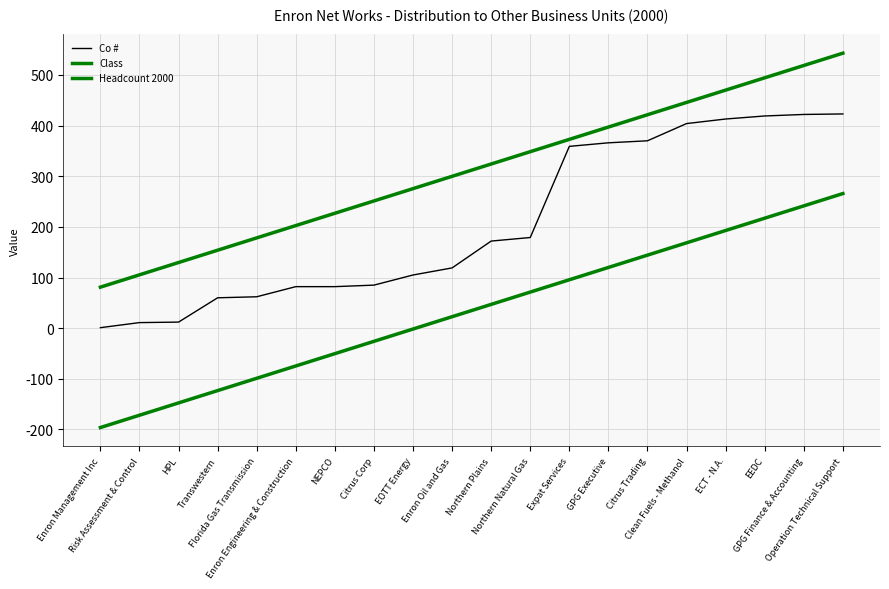

True or false: Class has more than 1 points higher than both neighbors.

False